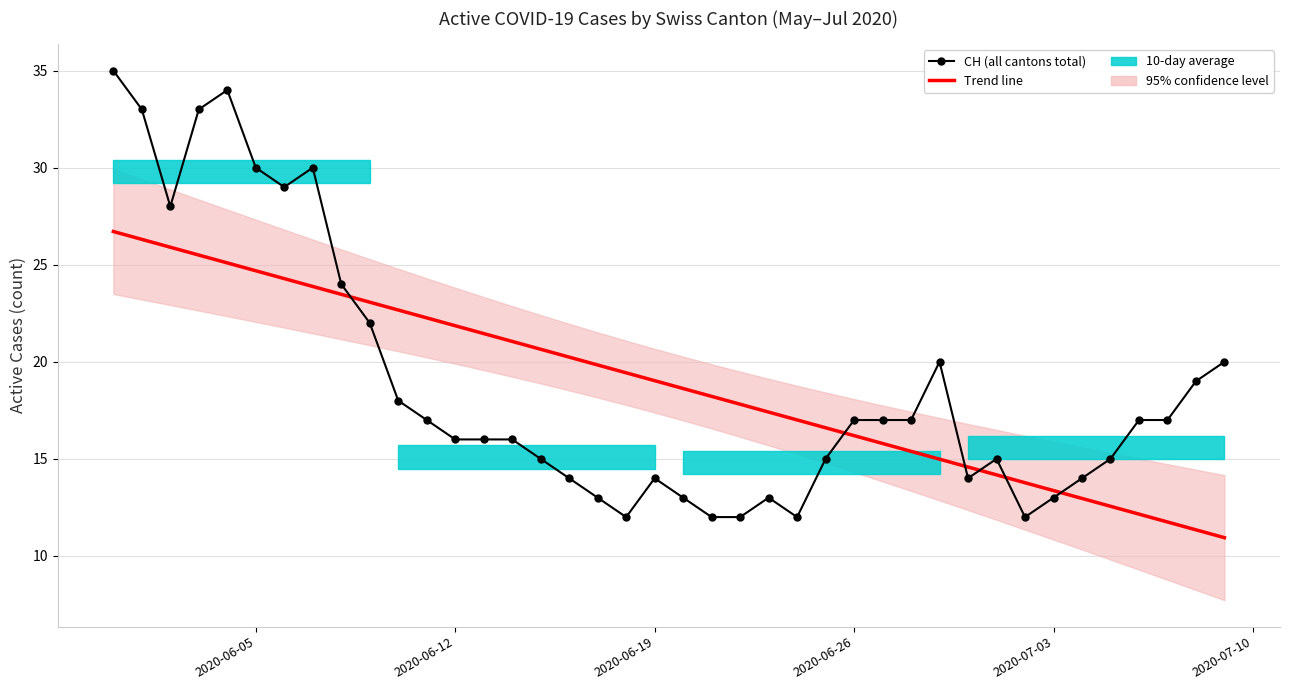

What is the average value of the Trend line series?

18.8